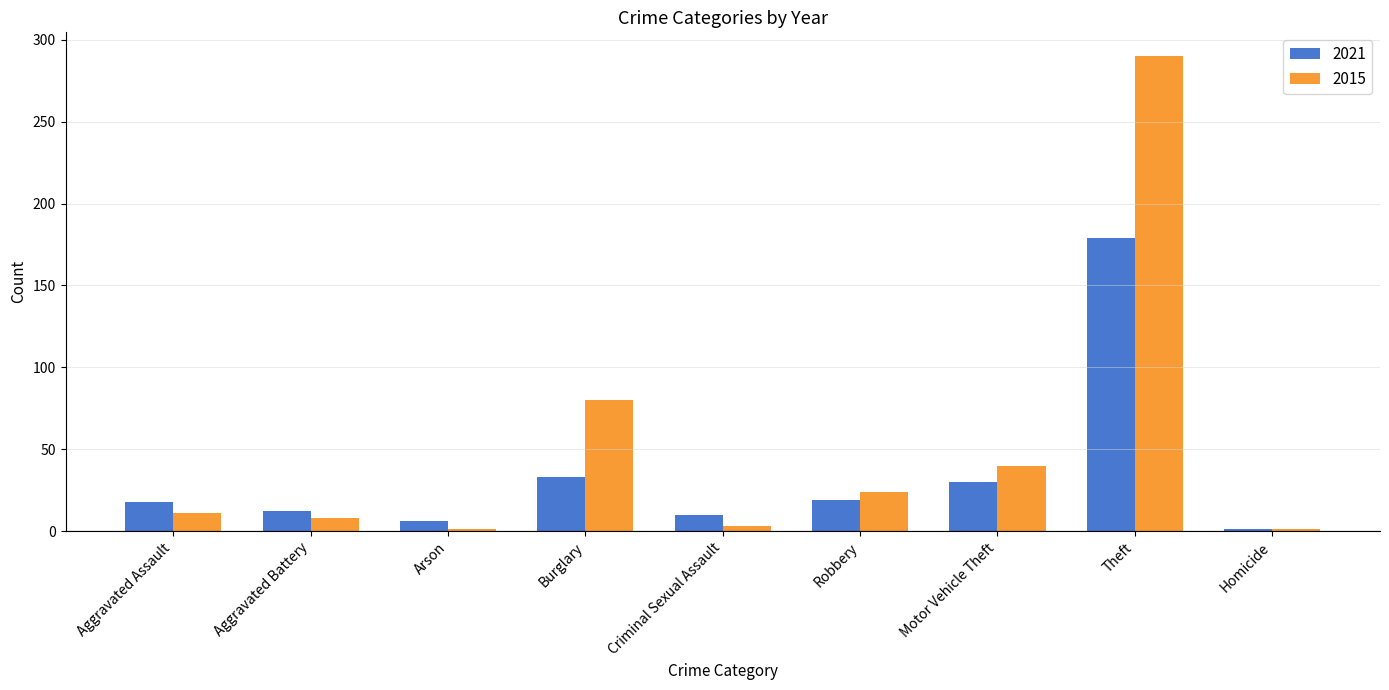

List the series in order of their peak value, lowest first.

2021, 2015